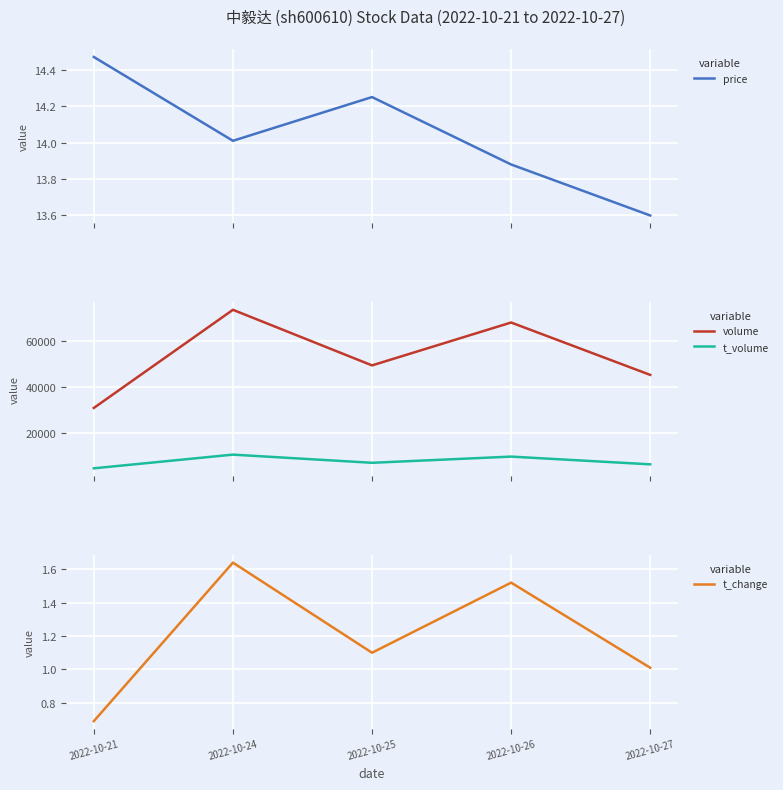

Is the value of volume at 2022-10-27 greater than the value of t_change at 2022-10-25?

Yes